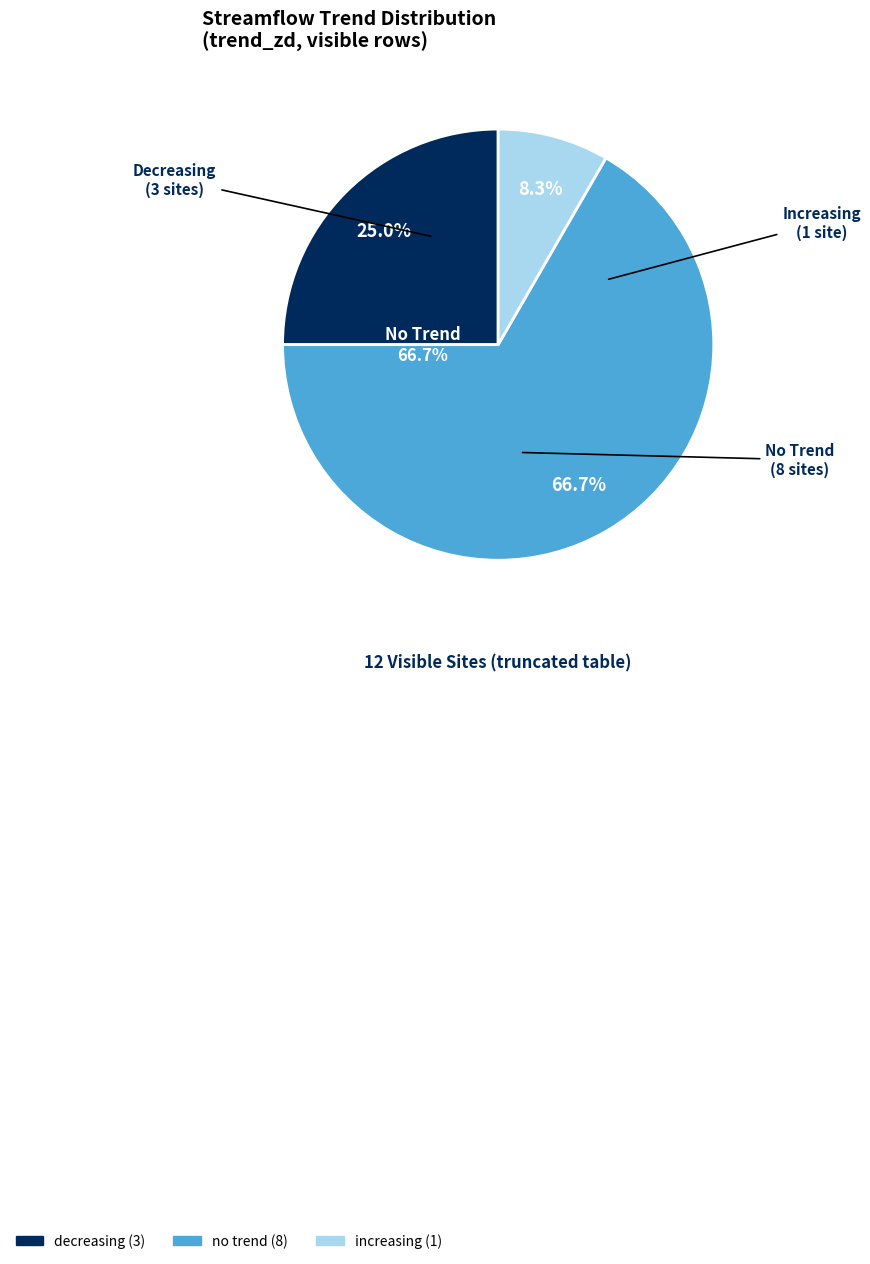

To the nearest percent, what is the difference between the no trend and decreasing slice percentages?

42%